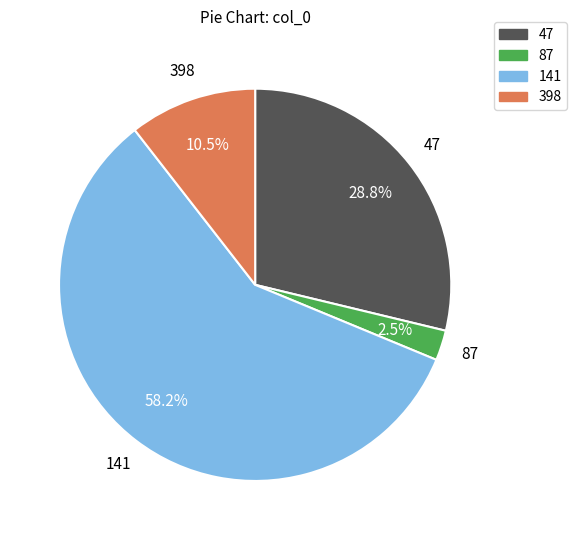

Rank the categories by value from lowest to highest.

87, 398, 47, 141